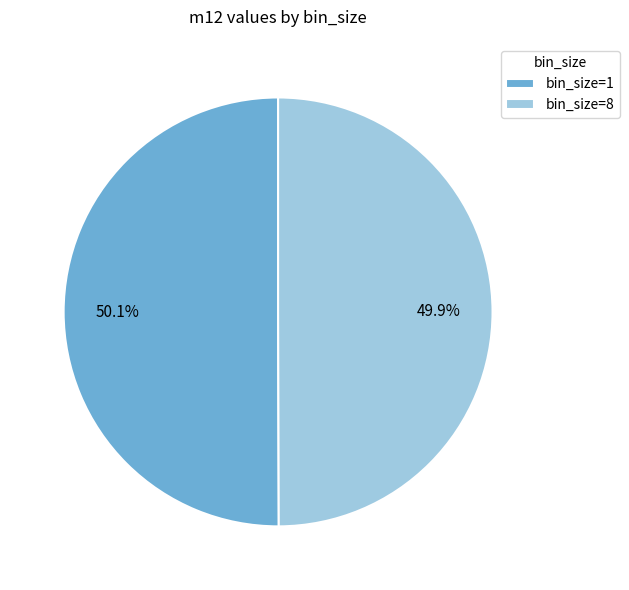

Is there a majority slice in this chart?

Yes